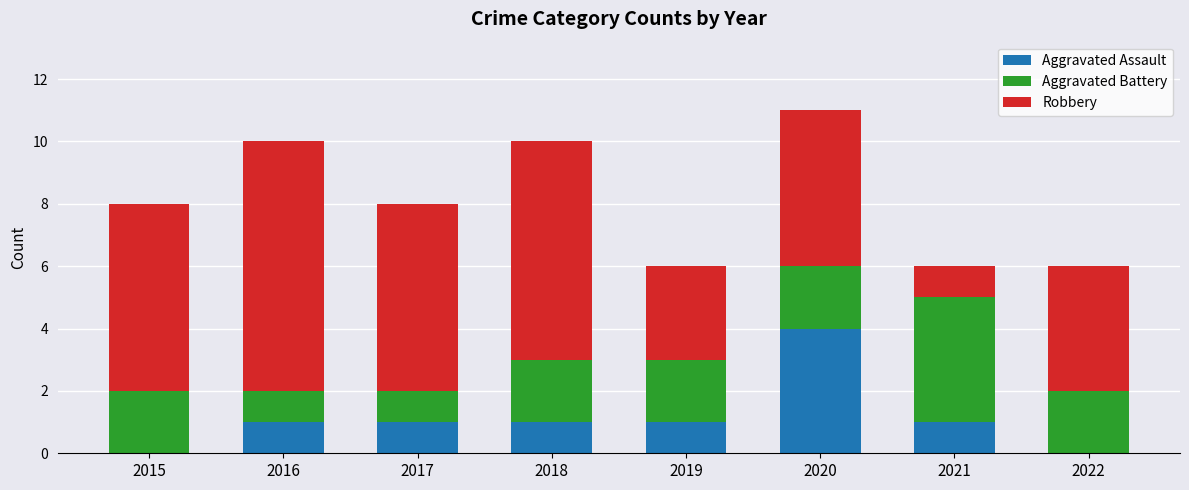

How many data points does each series have?

8